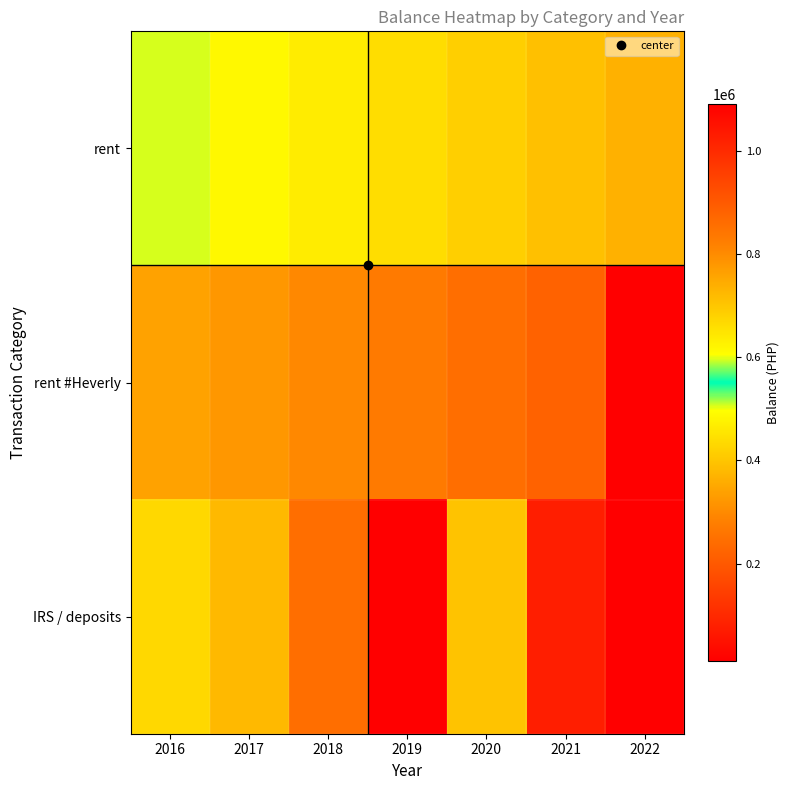

Which series has the largest total across all categories?

rent